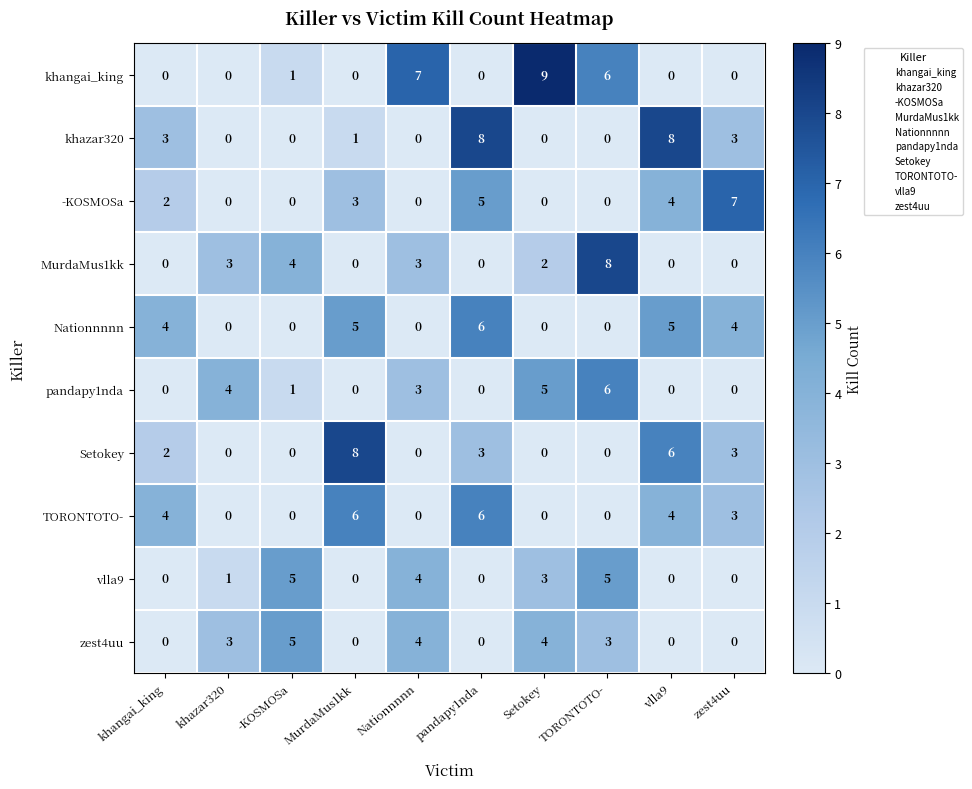

What is the approximate value of vlla9 at TORONTOTO-?

5